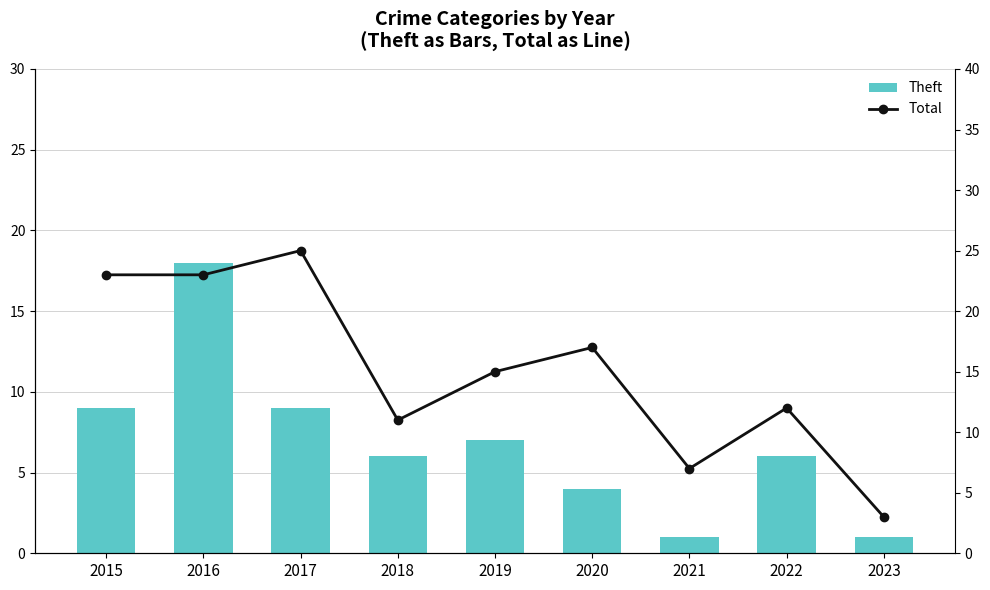

Reading left to right, transcribe all the data shown in this chart.

Theft: 2015=9	2016=18	2017=9	2018=6	2019=7	2020=4	2021=1	2022=6	2023=1
Total: 2015=23	2016=23	2017=25	2018=11	2019=15	2020=17	2021=7	2022=12	2023=3